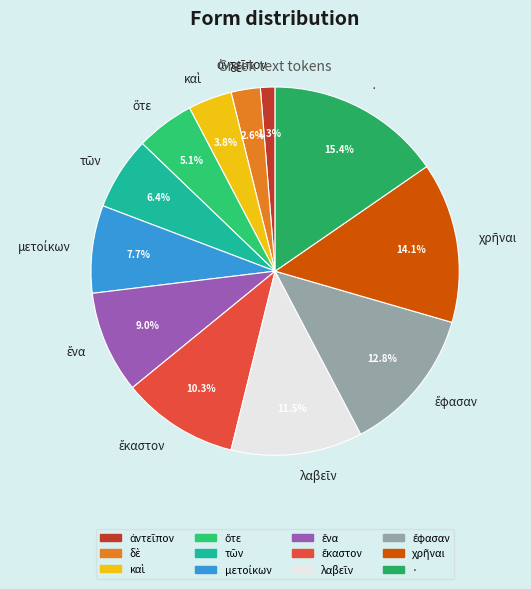

Which category has the biggest portion of the pie?

·